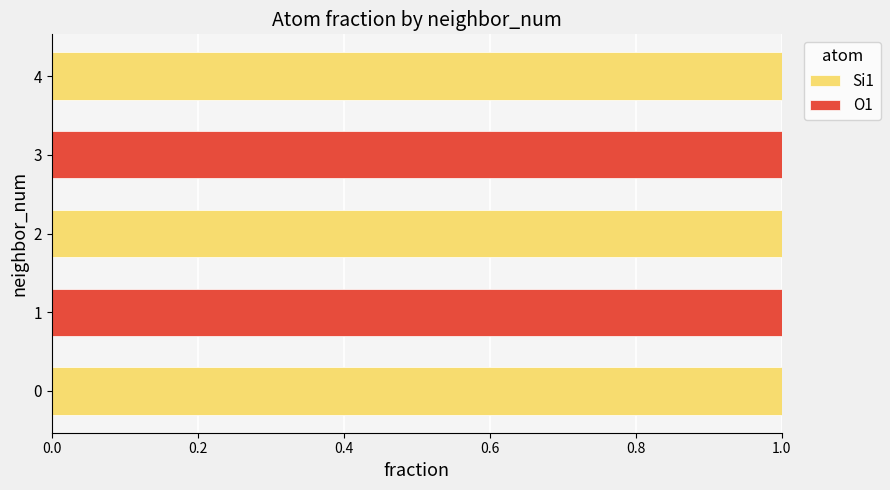

How many categories are shown in the chart?

5